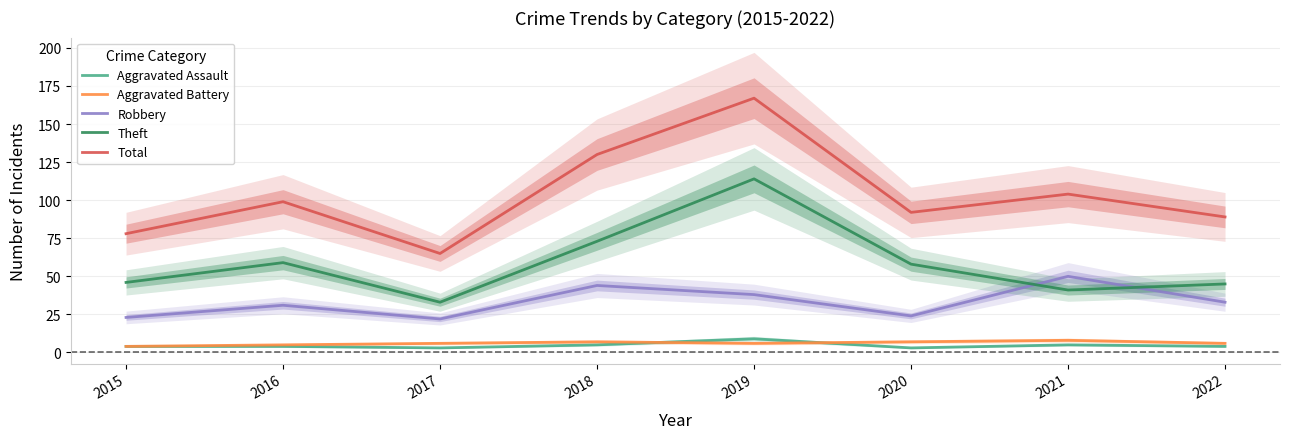

Where is Aggravated Battery nearest to the value 6?

2017